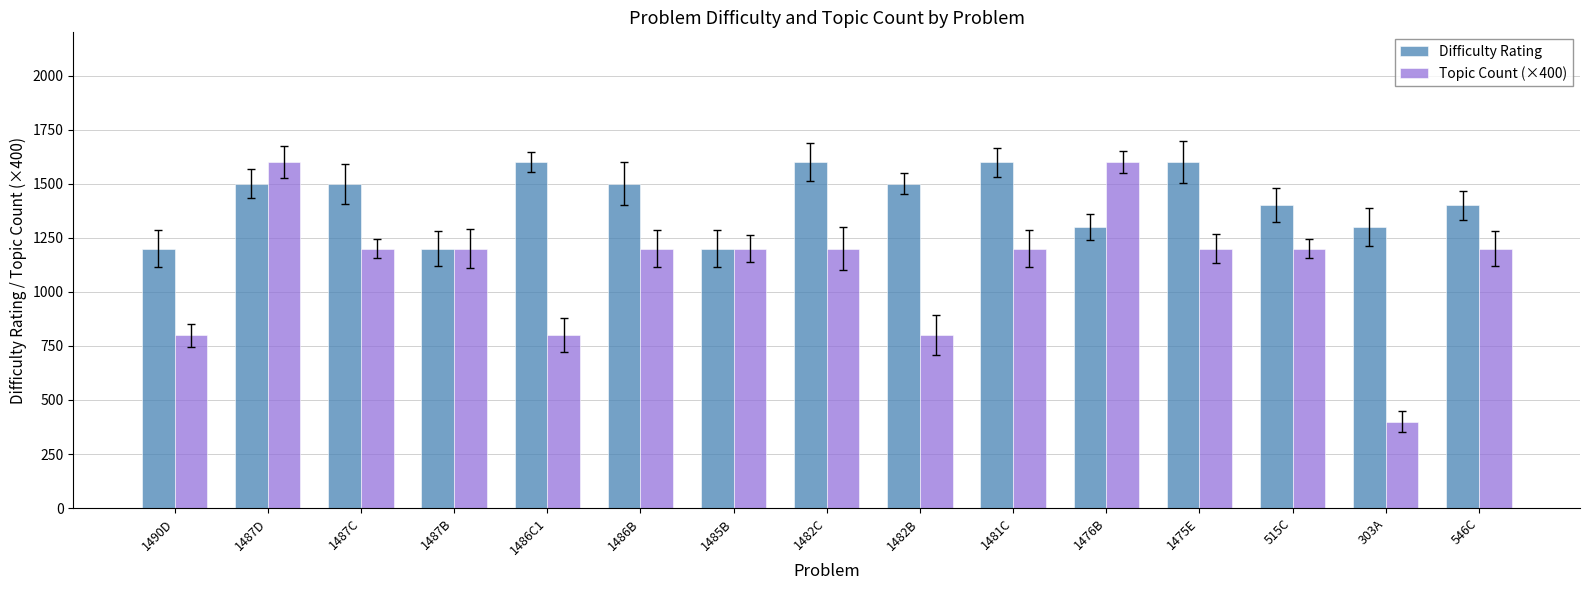

Reading right to left, transcribe all the data shown in this chart.

Difficulty Rating: 546C=1400	303A=1300	515C=1400	1475E=1600	1476B=1300	1481C=1600	1482B=1500	1482C=1600	1485B=1200	1486B=1500	1486C1=1600	1487B=1200	1487C=1500	1487D=1500	1490D=1200
Topic Count (×400): 546C=1200	303A=400	515C=1200	1475E=1200	1476B=1600	1481C=1200	1482B=800	1482C=1200	1485B=1200	1486B=1200	1486C1=800	1487B=1200	1487C=1200	1487D=1600	1490D=800